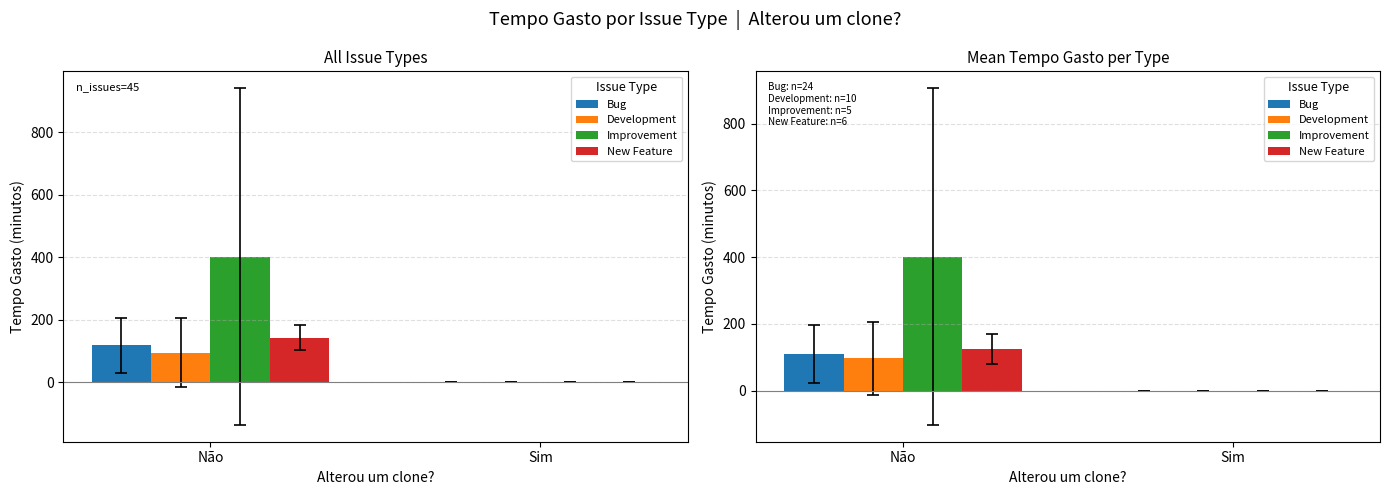

Reading left to right, list all the values displayed in this chart.

Bug: Não=110.0	Sim=0.0
Development: Não=97.5	Sim=0.0
Improvement: Não=402.0	Sim=0.0
New Feature: Não=125.0	Sim=0.0